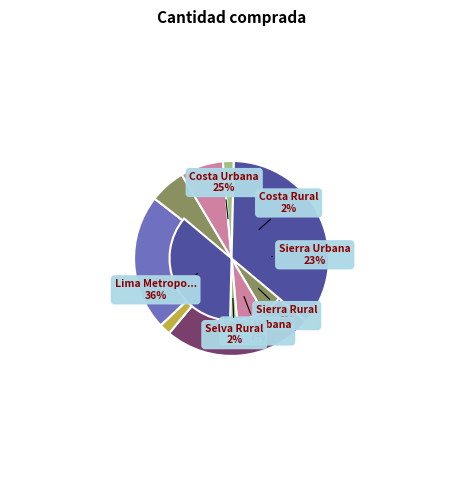

How many segments does this pie chart have?

7